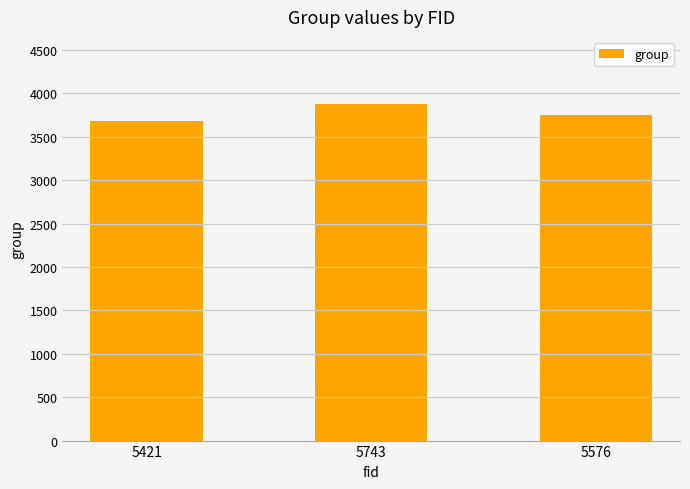

Which label corresponds to the largest value in the chart?

5743